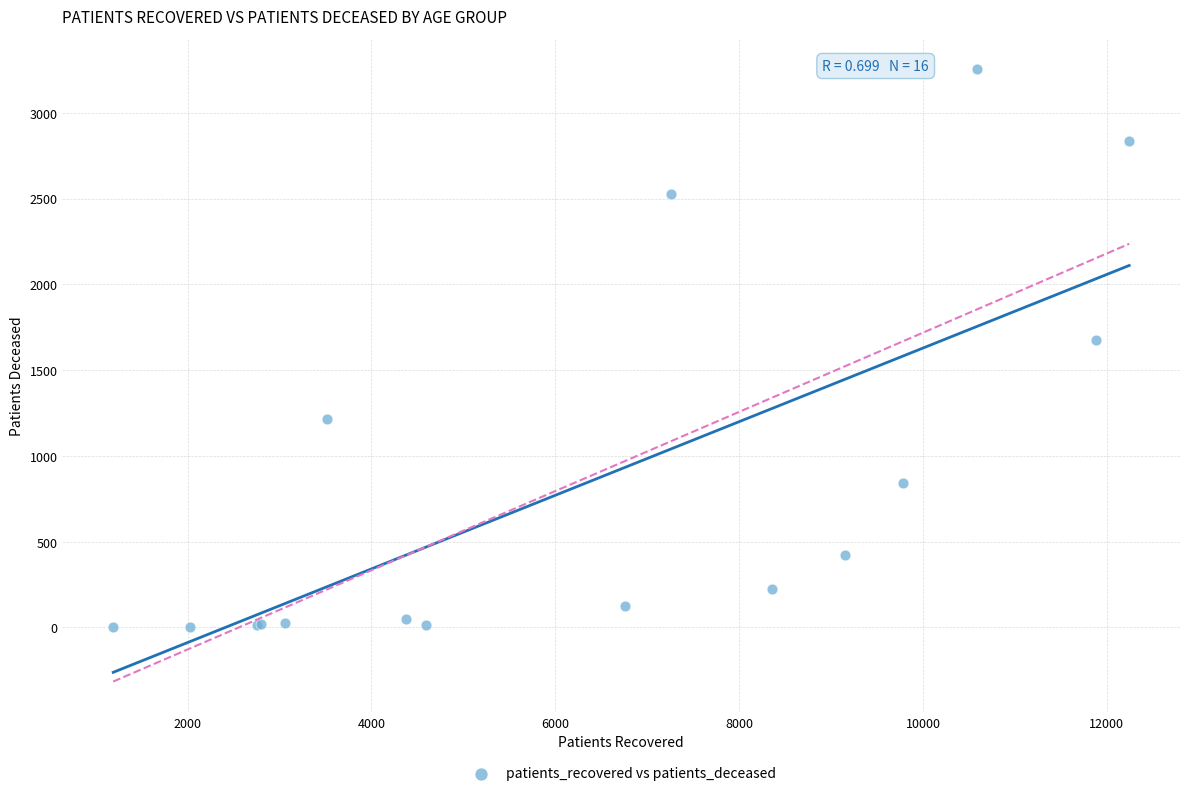

What Y value in the scatter plot is closest to 1628?

1677